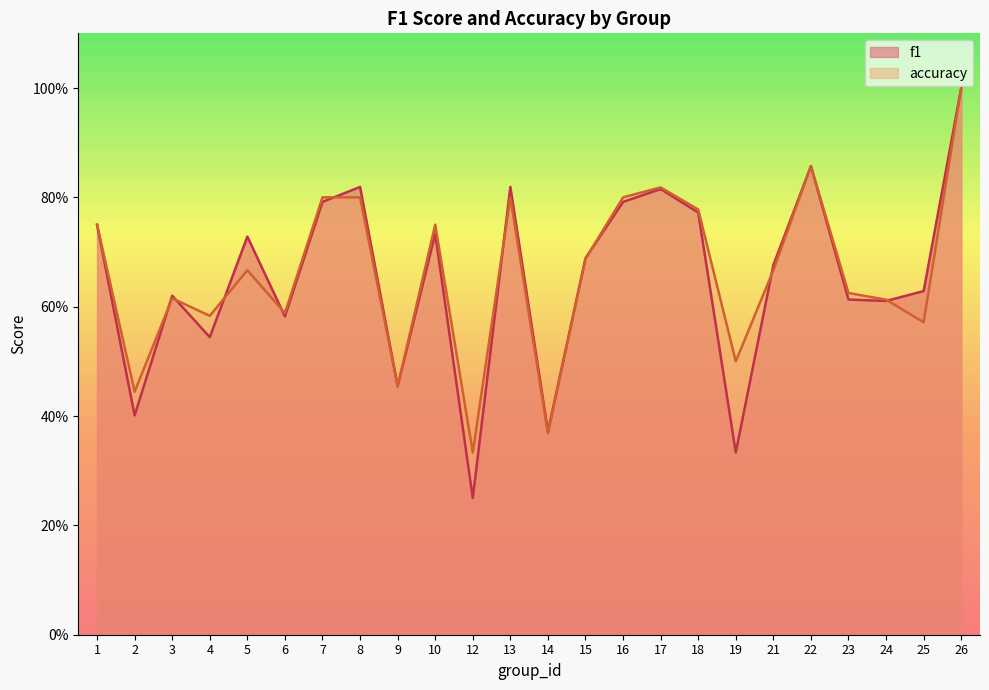

What is the difference between the maximum and second lowest values in the f1 series?

0.7